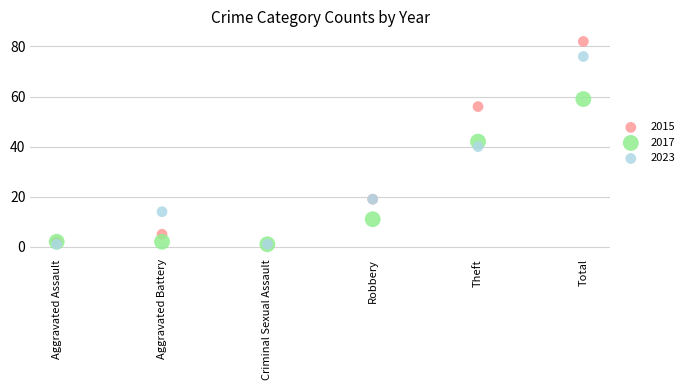

In the 2017 series, what Y value is closest to 30?

42